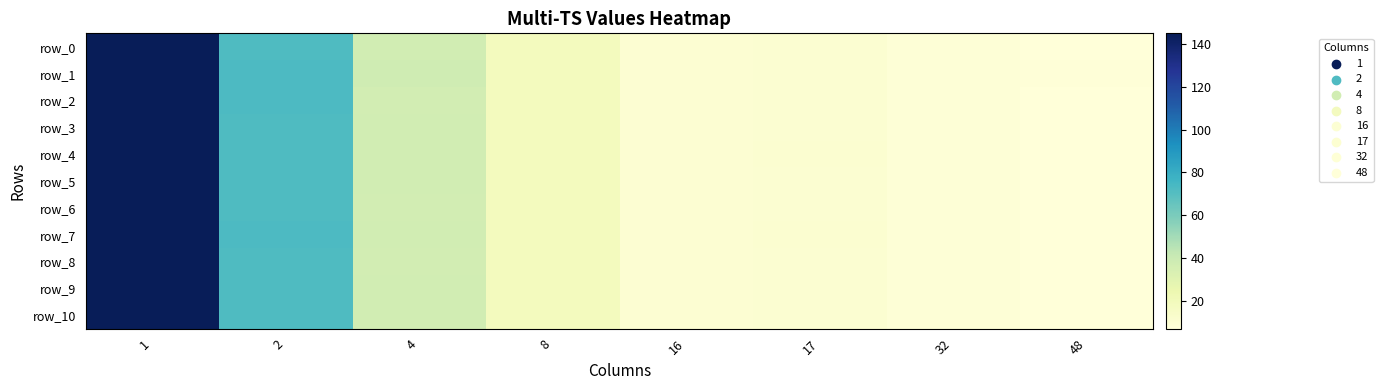

Is it true that row_5 equals 7.1 at 48?

True